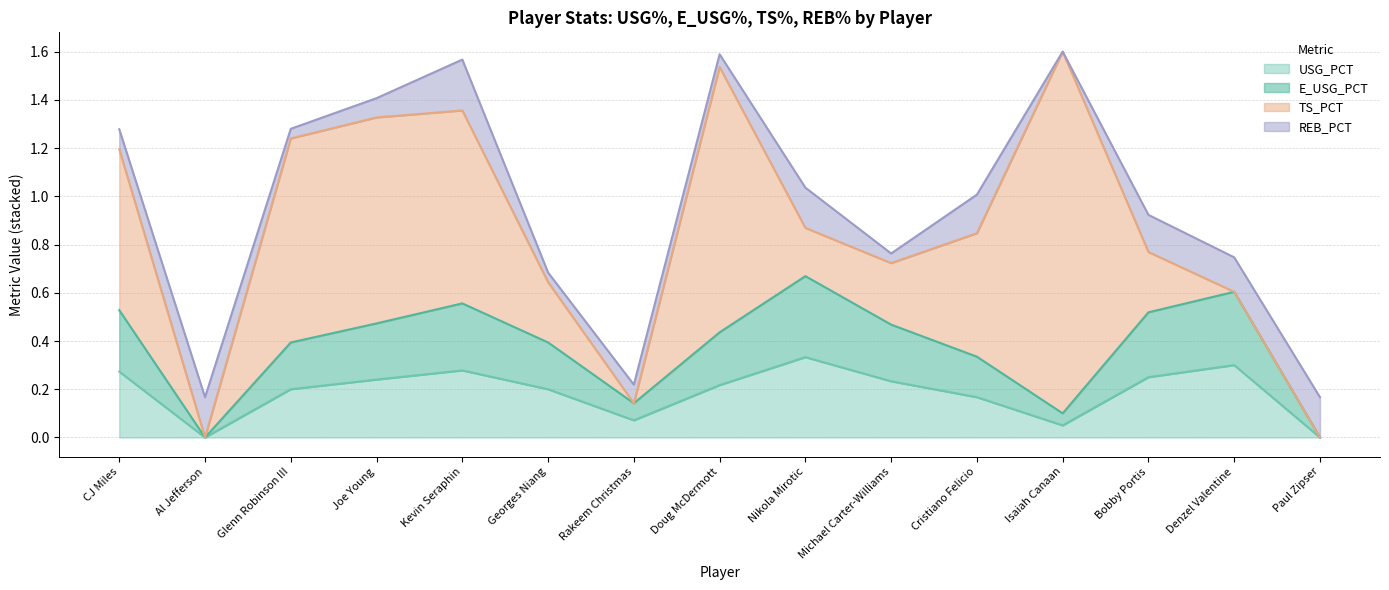

What is the sum of all USG_PCT values?

2.8